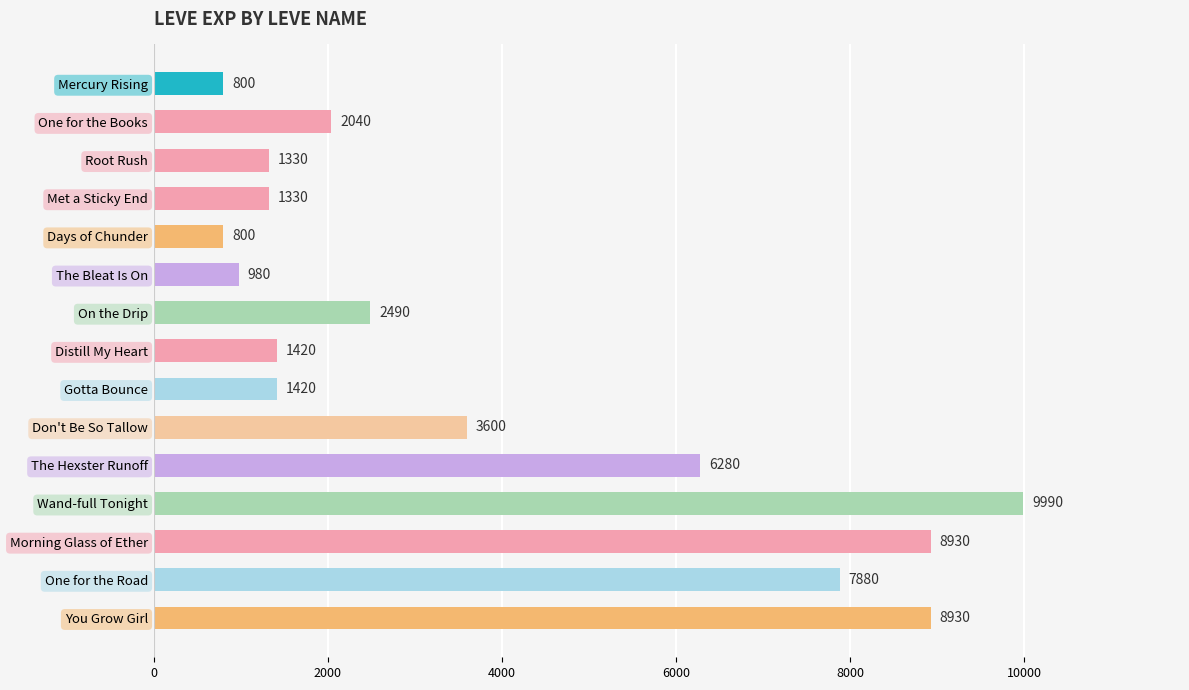

What is the average value?

3881